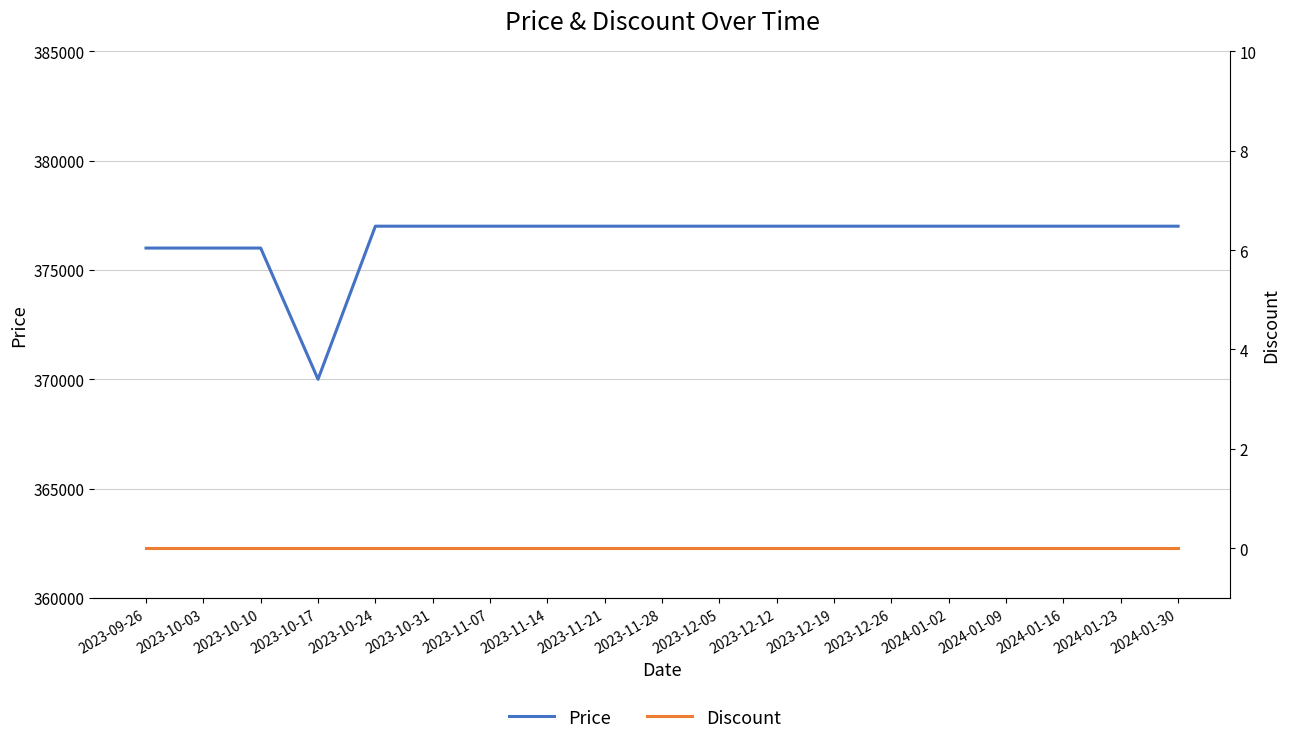

How many lines are shown in the chart?

2